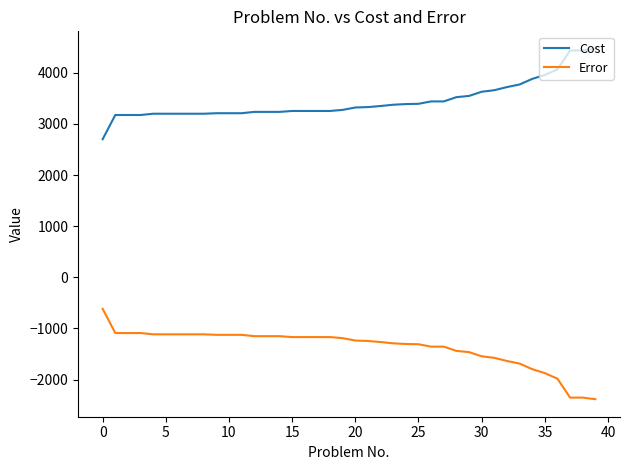

What is the difference between the maximum and minimum values in the Cost series?

1767